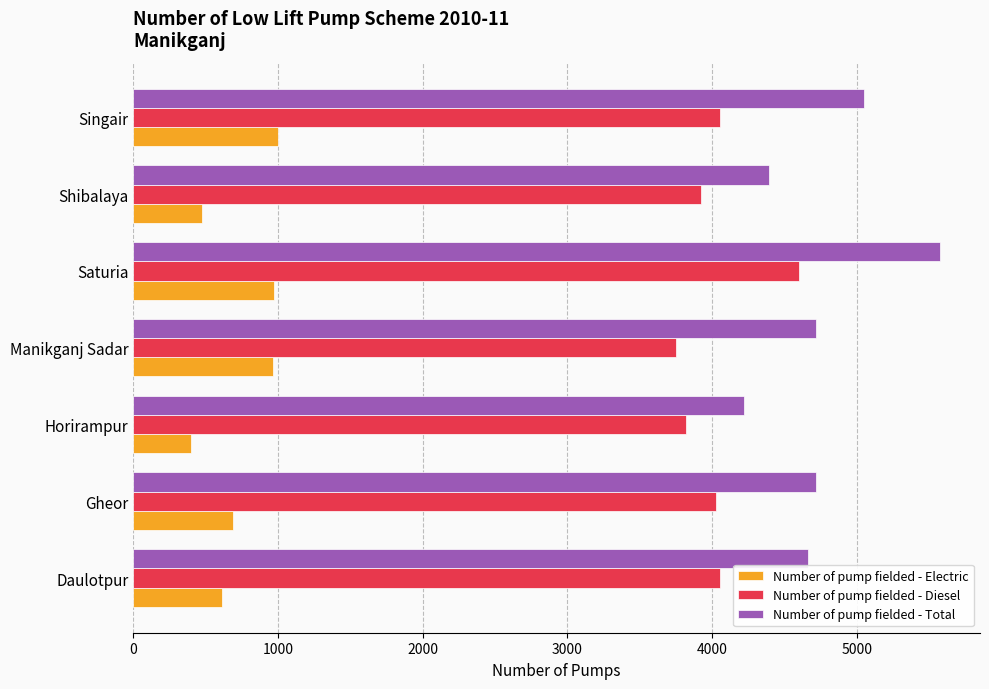

What is the maximum value for Number of pump fielded - Total?

5574